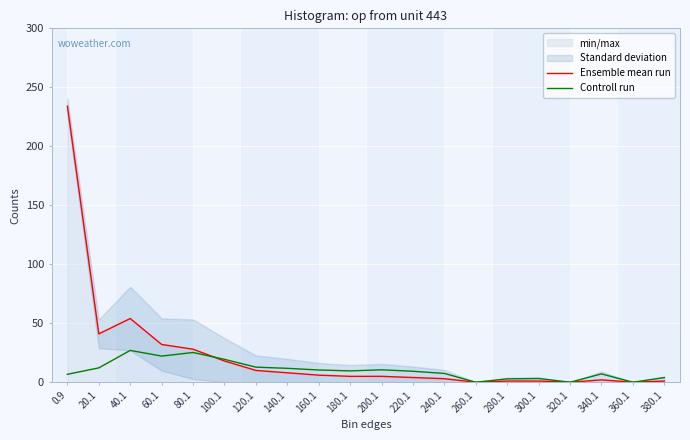

Reading left to right, transcribe all the data shown in this chart.

Ensemble mean run: 234.0	41.0	54.0	32.0	28.0	18.0	10.0	8.0	6.0	5.0	5.0	4.0	3.0	0.0	1.0	1.0	0.0	2.0	0.0	1.0
Controll run: 6.7	12.2	27.0	22.2	25.2	19.4	12.8	11.8	10.4	9.6	10.5	9.3	7.5	0.0	2.9	3.1	0.0	7.1	0.0	3.9